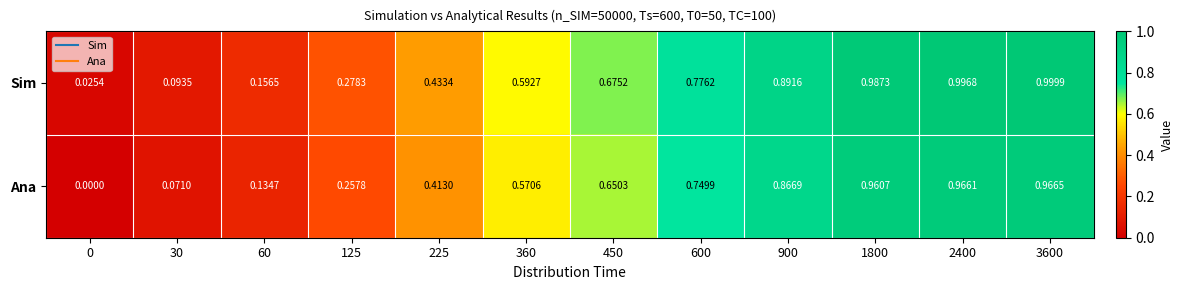

List the series in order of their peak value, lowest first.

Ana, Sim